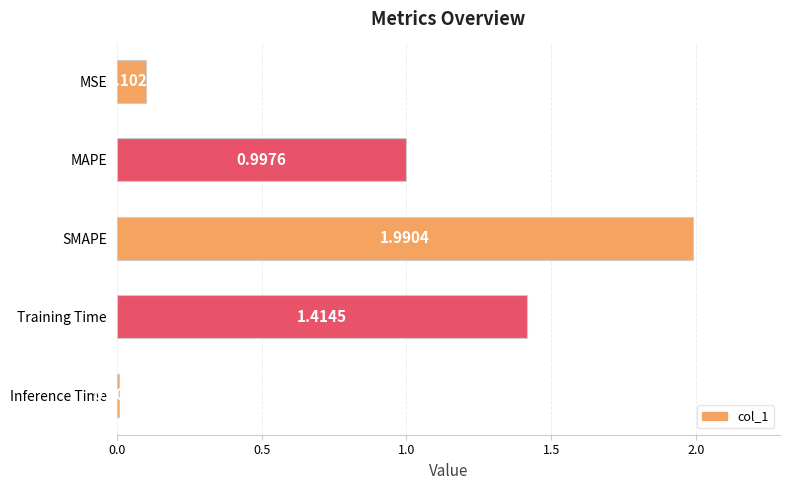

What is the sum of all values?

4.5